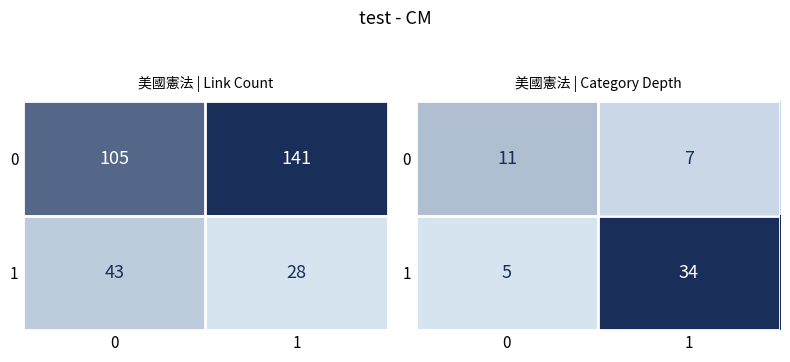

Is the value of row_0 at 1 greater than the value of row_1 at 1?

No